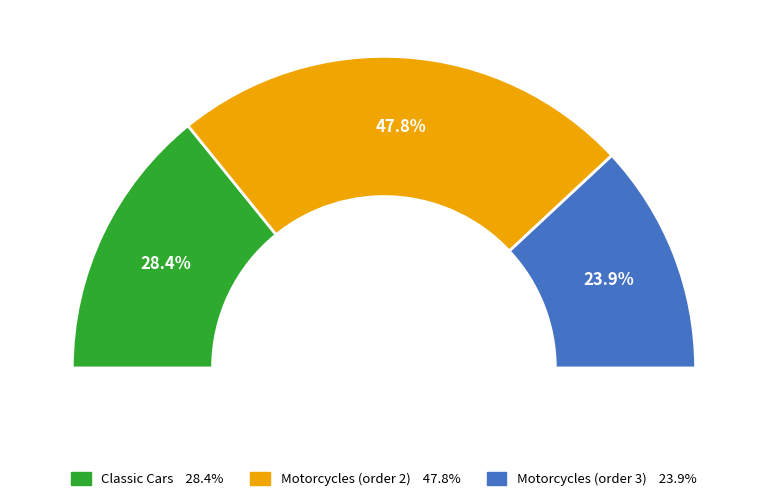

Which category has the biggest portion of the pie?

Motorcycles (order 2)